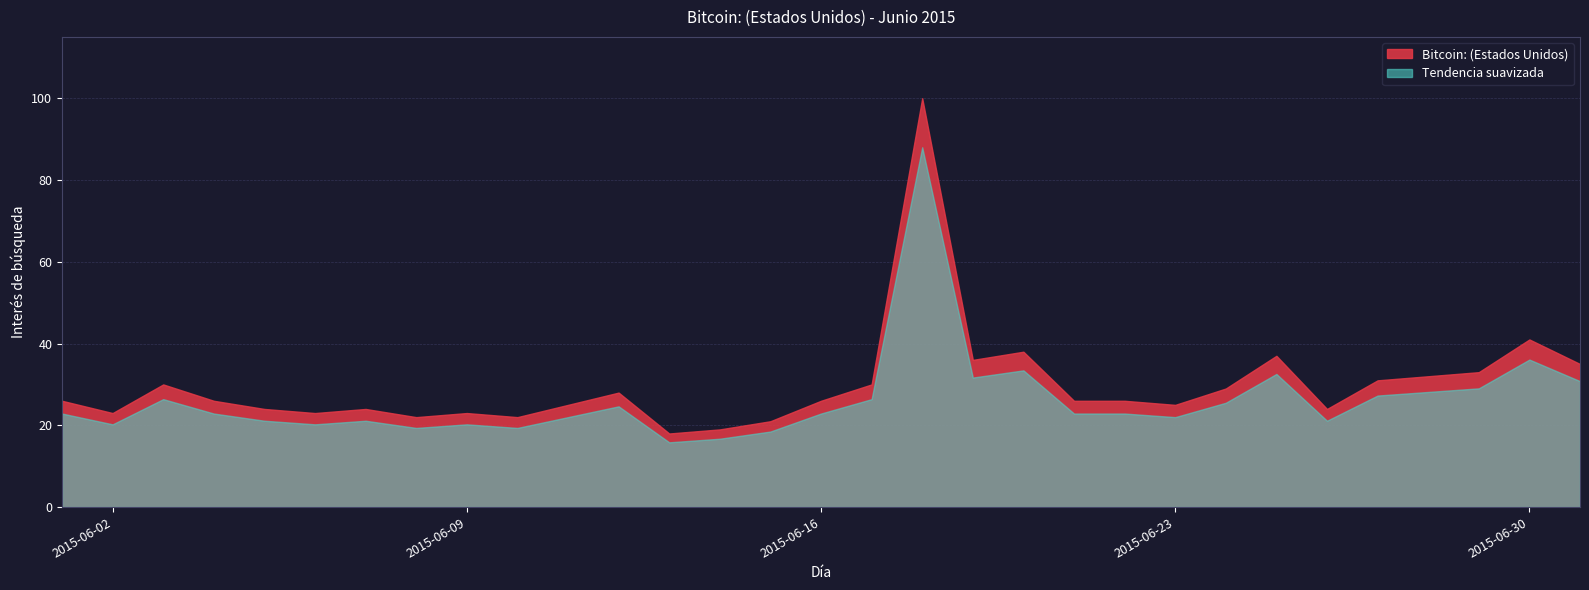

What is the maximum value shown in the chart?

100.0